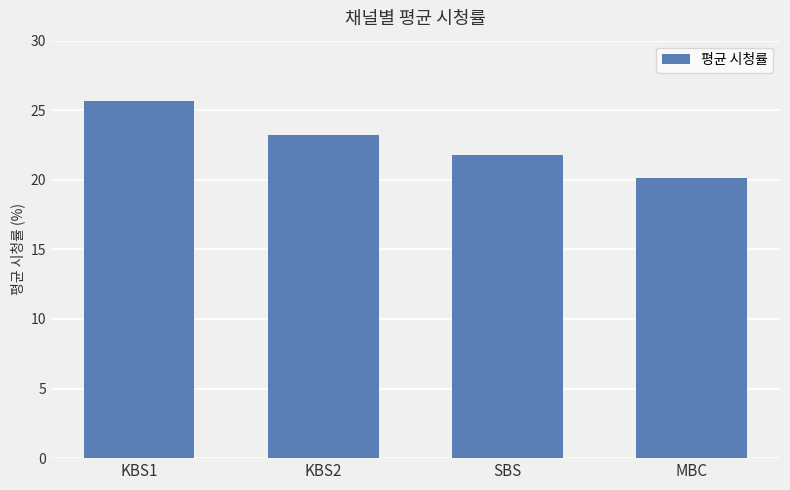

What is the label of the 3rd bar from the right?

KBS2